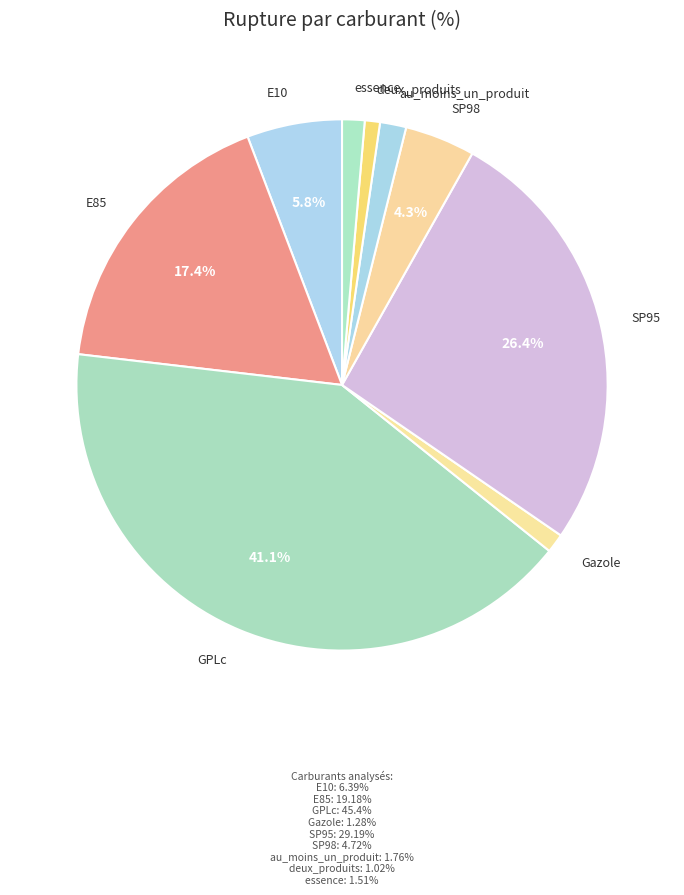

How many slices are in this pie chart?

9